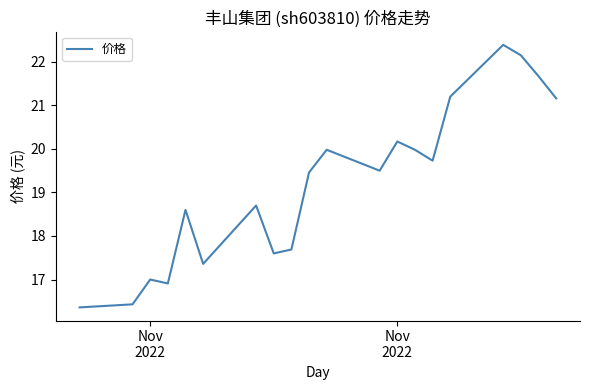

What is the difference between the maximum and minimum values?

6.0